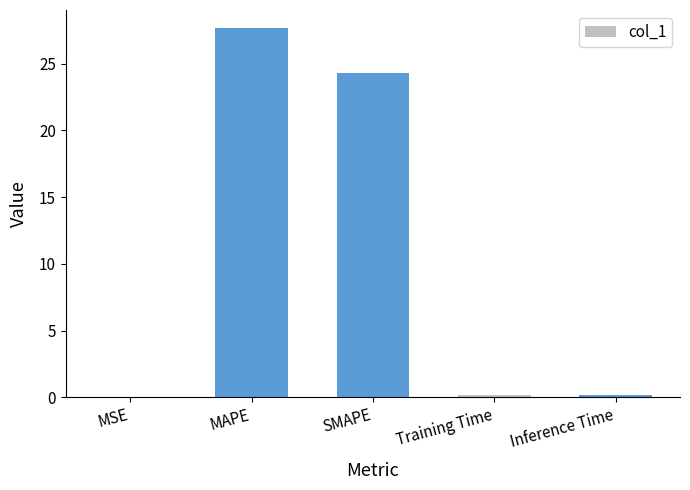

The chart shows a value of 24.3 at SMAPE. True or false?

True